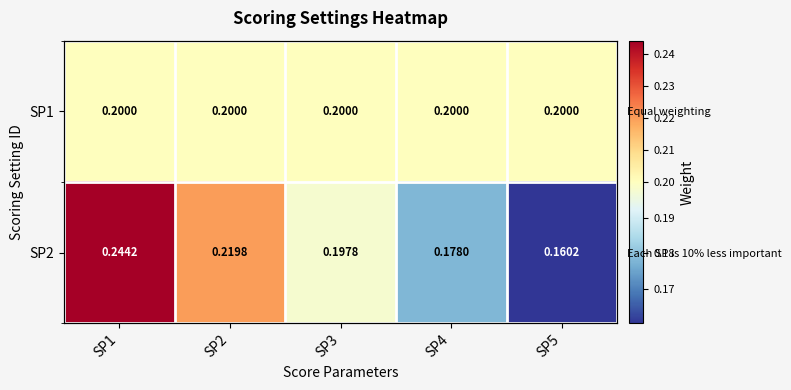

True or false: SP2 has a value of 0.1 at SP3.

False